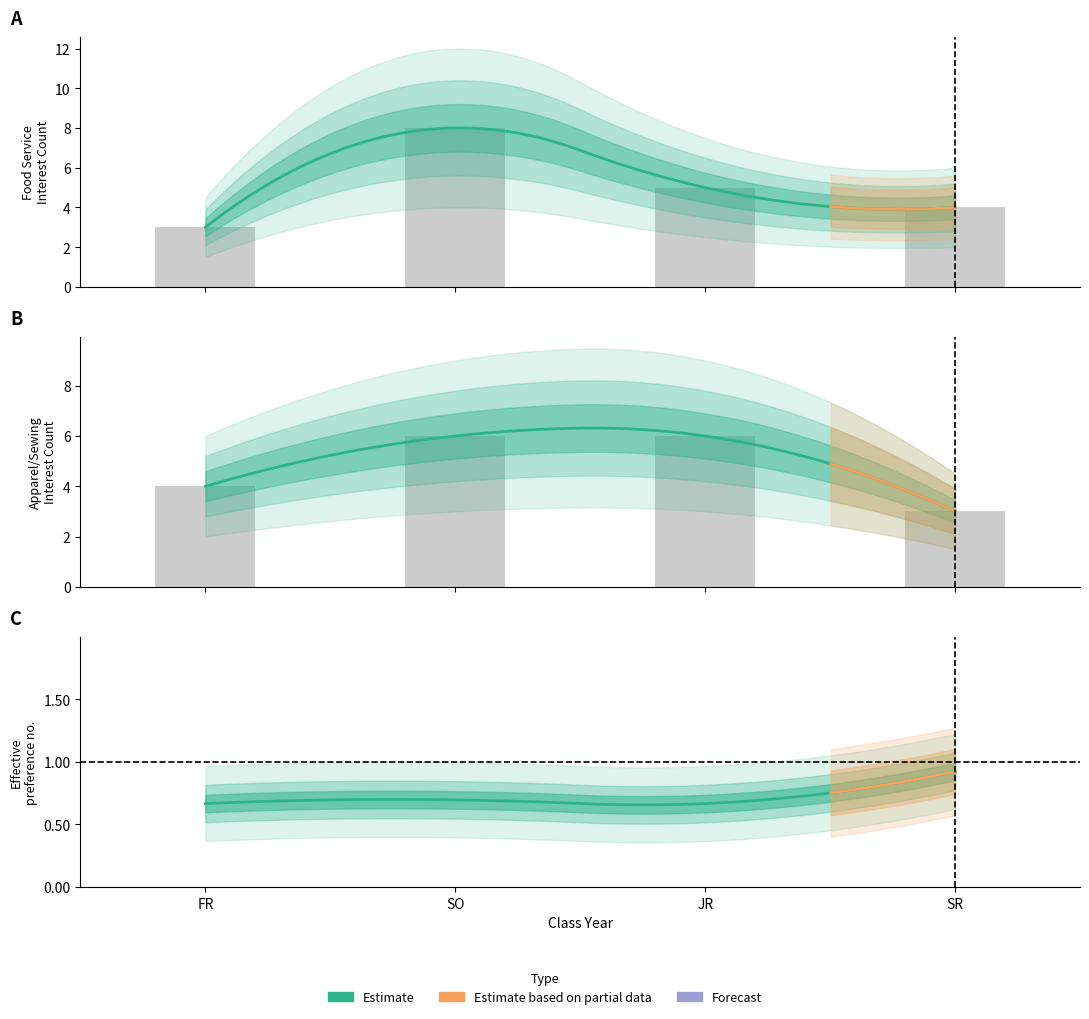

Reading right to left, extract all data points from this chart.

Food Service: 4	5	8	3
Apparel/Sewing: 3	6	6	4